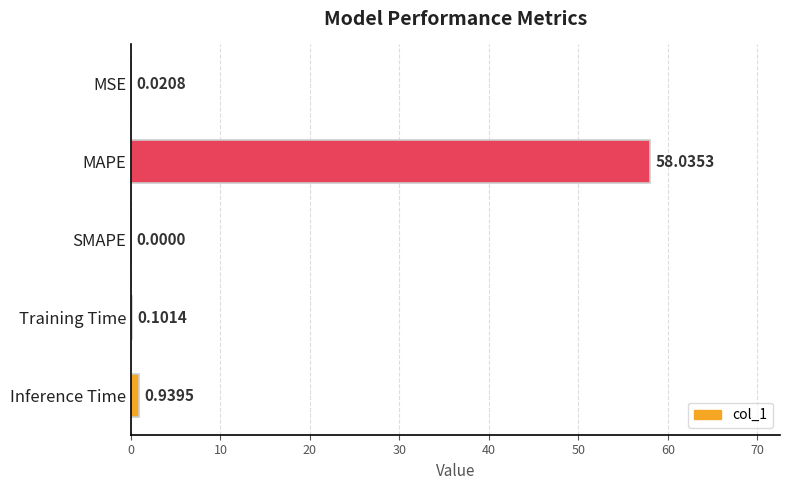

Which category has the highest value across all series?

MAPE